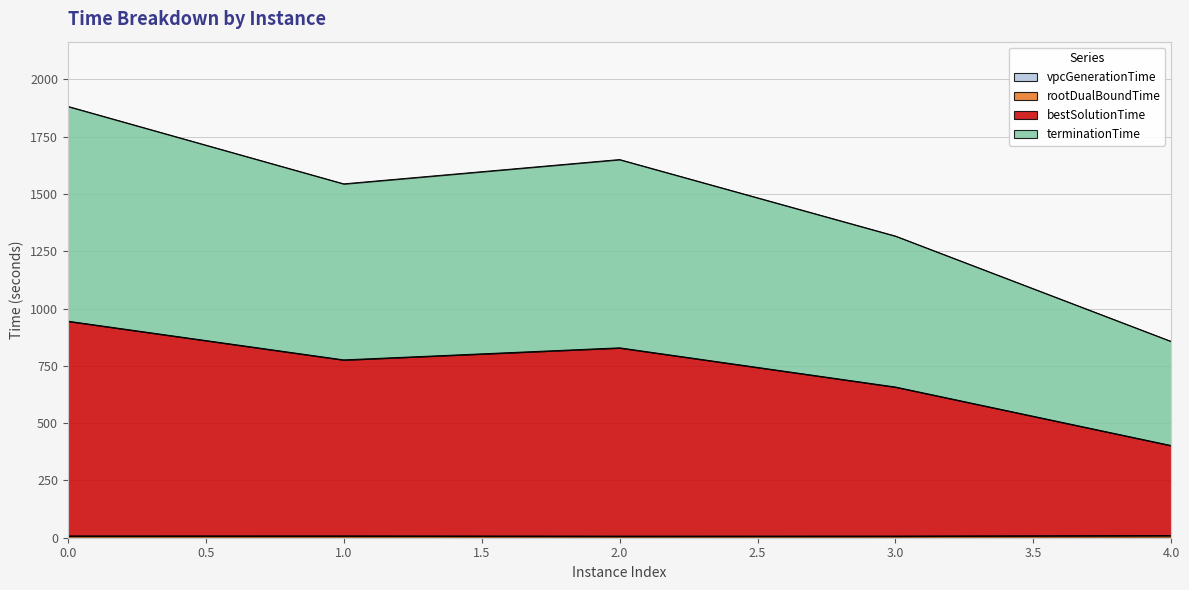

Does the chart display data point markers on the line(s)?

No